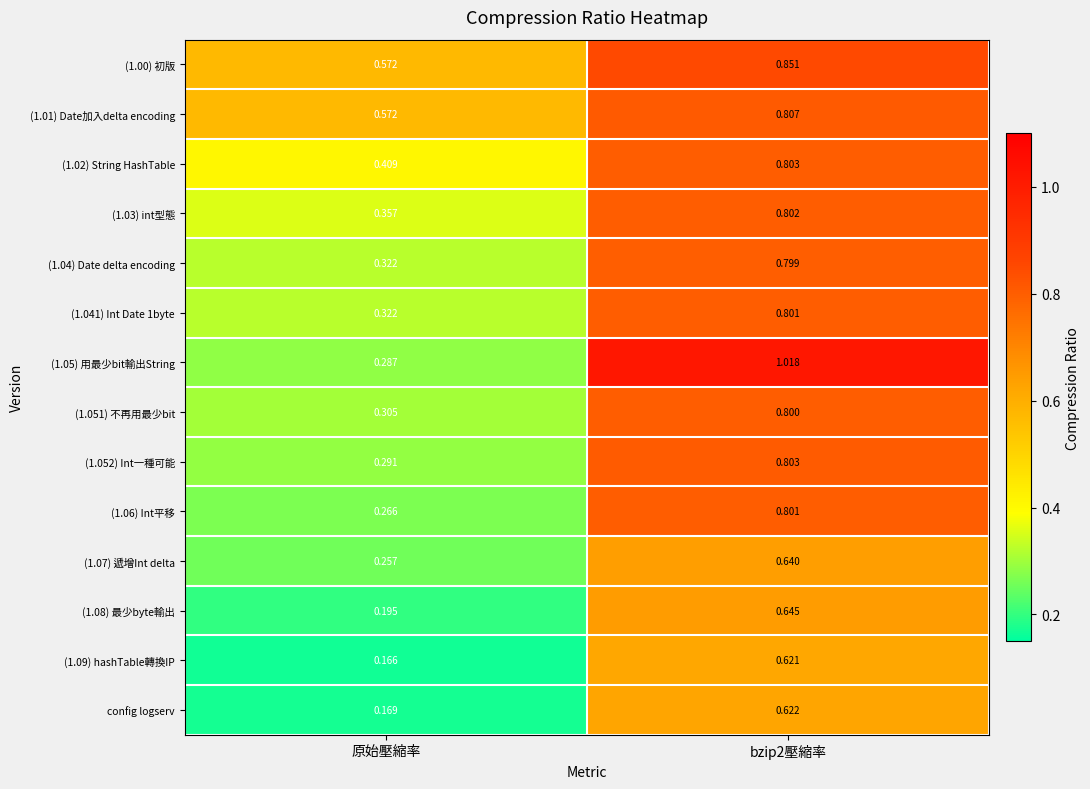

At which label does (1.01) Date加入delta encoding reach its minimum?

原始壓縮率